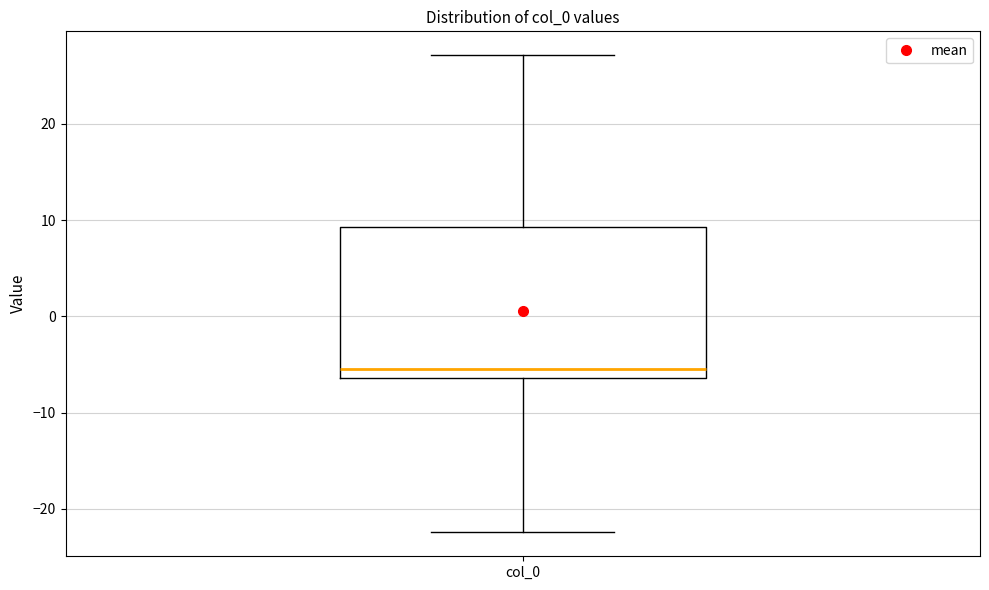

Read this box plot against the y-axis: the position of the median line, the range covered by the box, and the ends of both whiskers. The values are not printed on the chart, so give them approximately, as read against the axis.

median -6 (just above the box's lower edge), box -6 to 9, whiskers -22 to 27